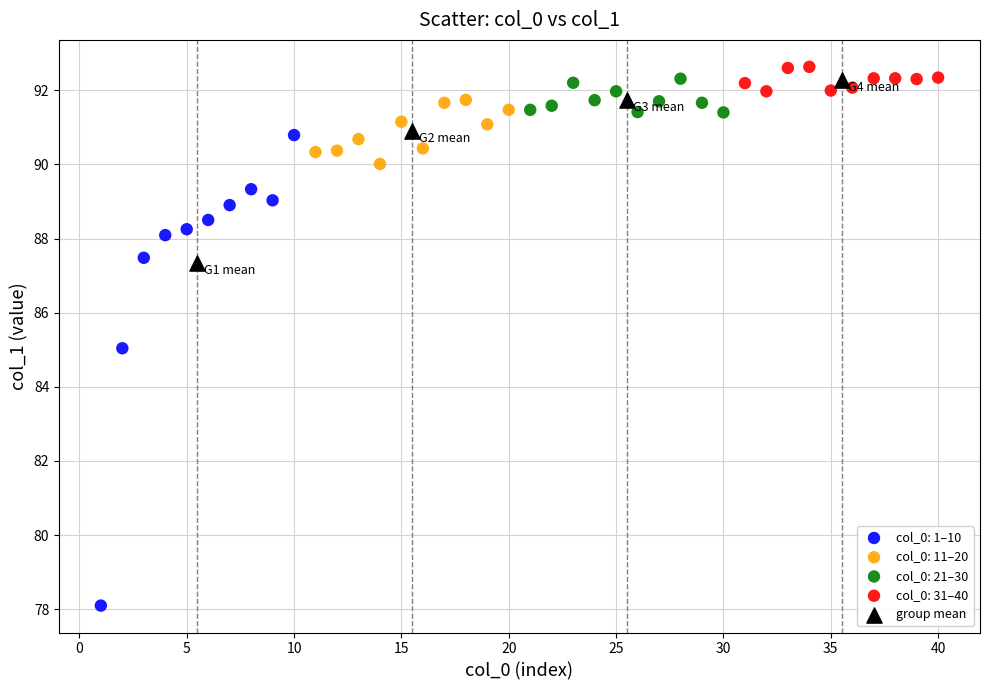

Which series contains the lowest Y value?

col_0: 1–10